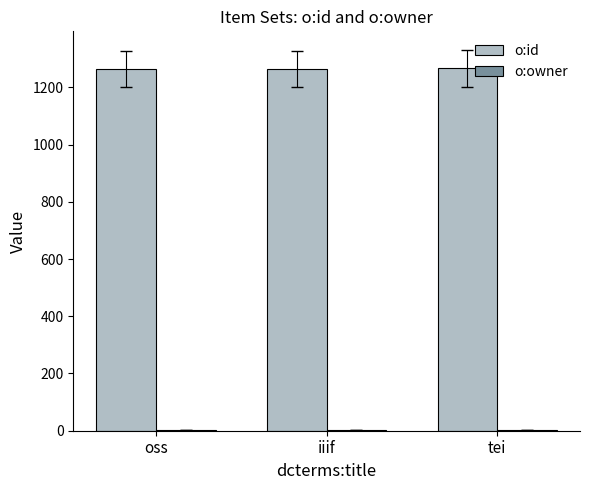

Which series has the largest total across all categories?

o:id